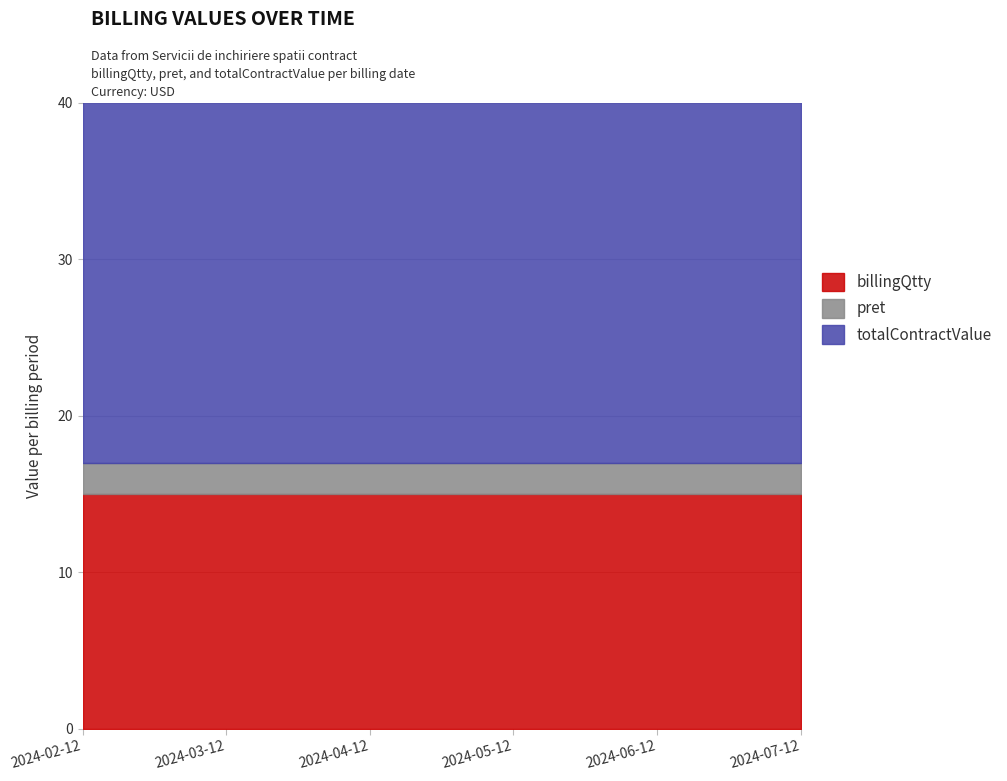

What is the sum of the billingQtty values at 2024-05-12 and 2024-06-12?

30